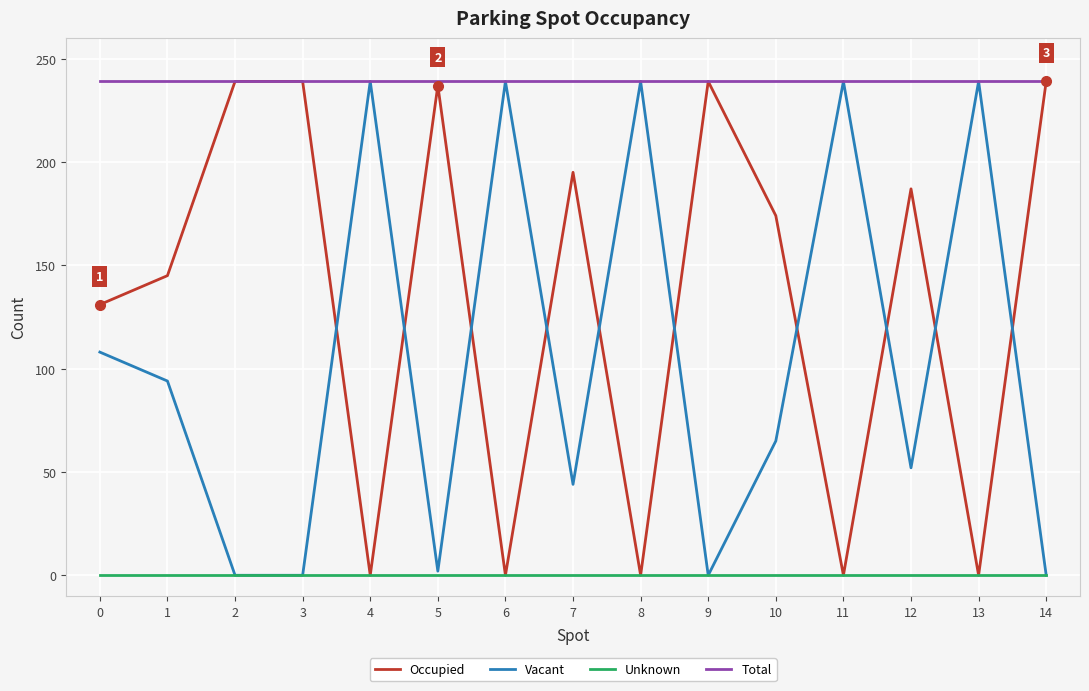

What is the greatest value displayed?

239